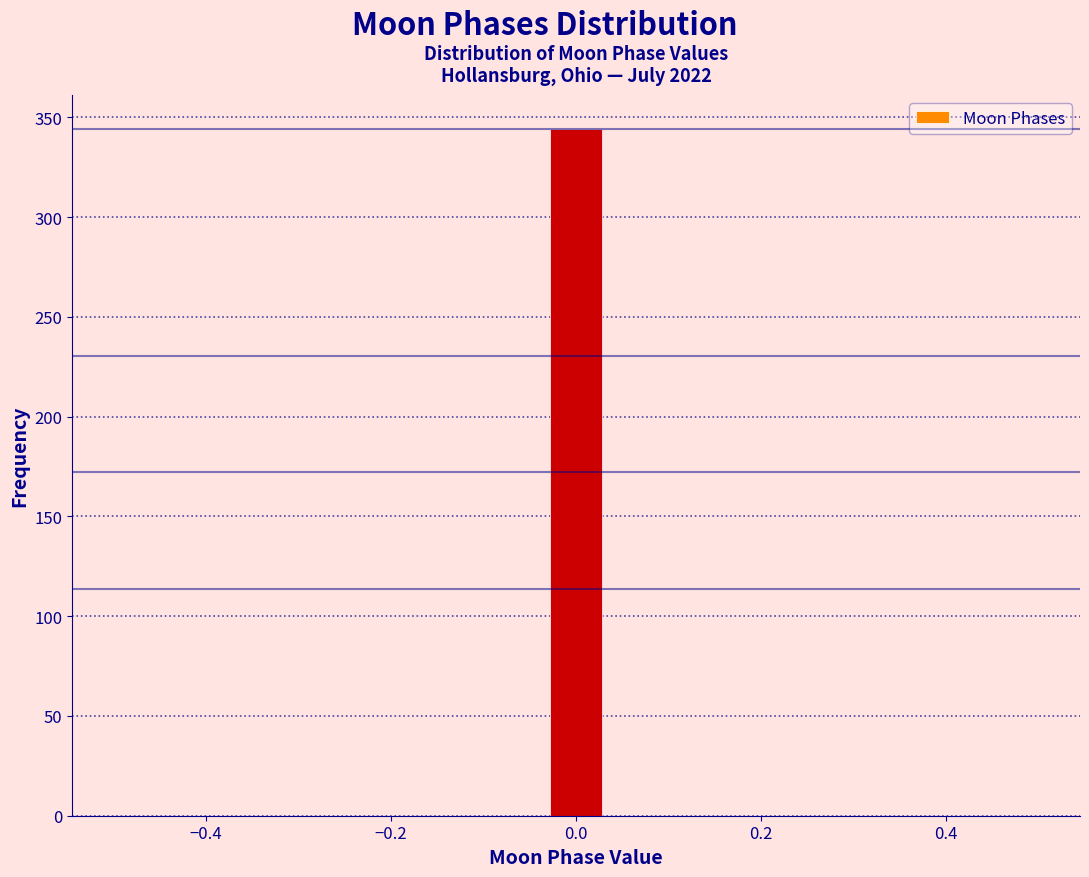

Around what value on the x-axis is the tallest bar? Give the approximate position of its centre, as read against the axis.

0.00